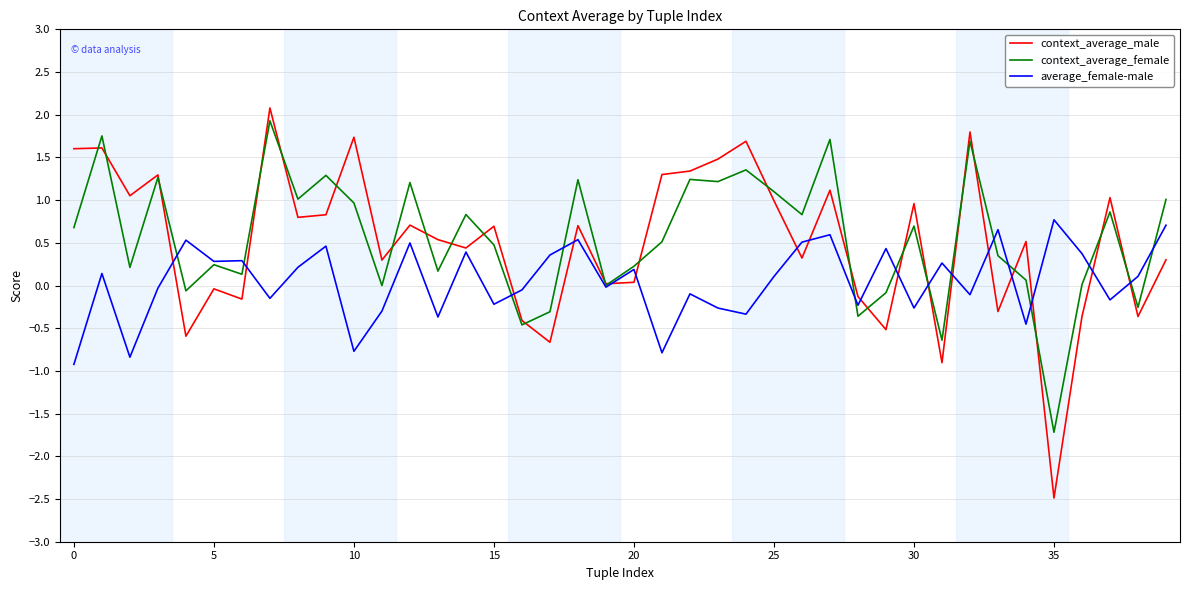

Which series has the largest range (max minus min)?

context_average_male